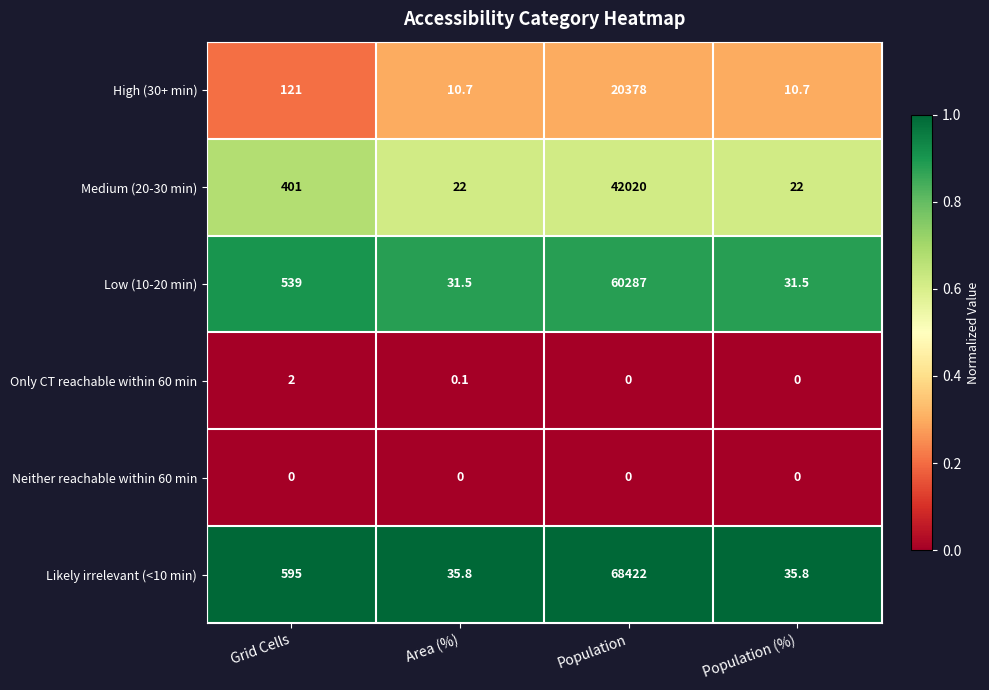

Which category has the highest value in the High (30+ min) series?

Population